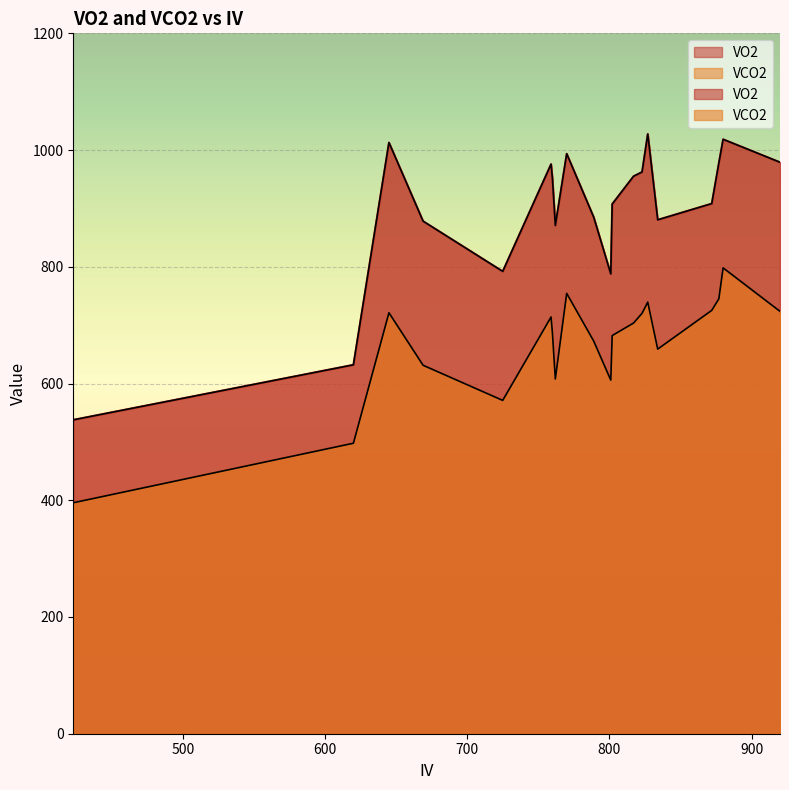

True or false: VO2 and VCO2 cross at least once.

False